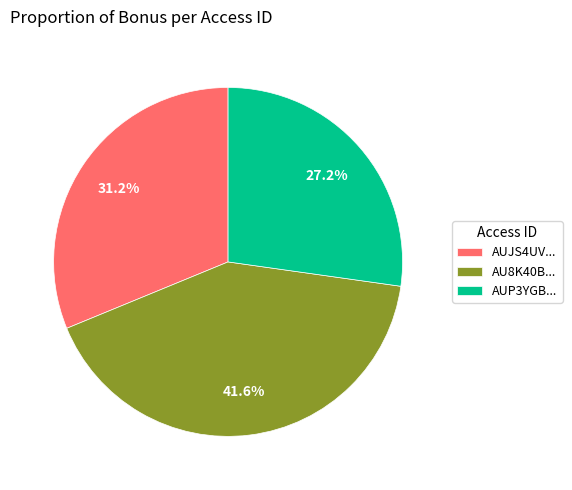

Combined, what portion of the pie is AUP3YGB... and AUJS4UV...?

58.4%